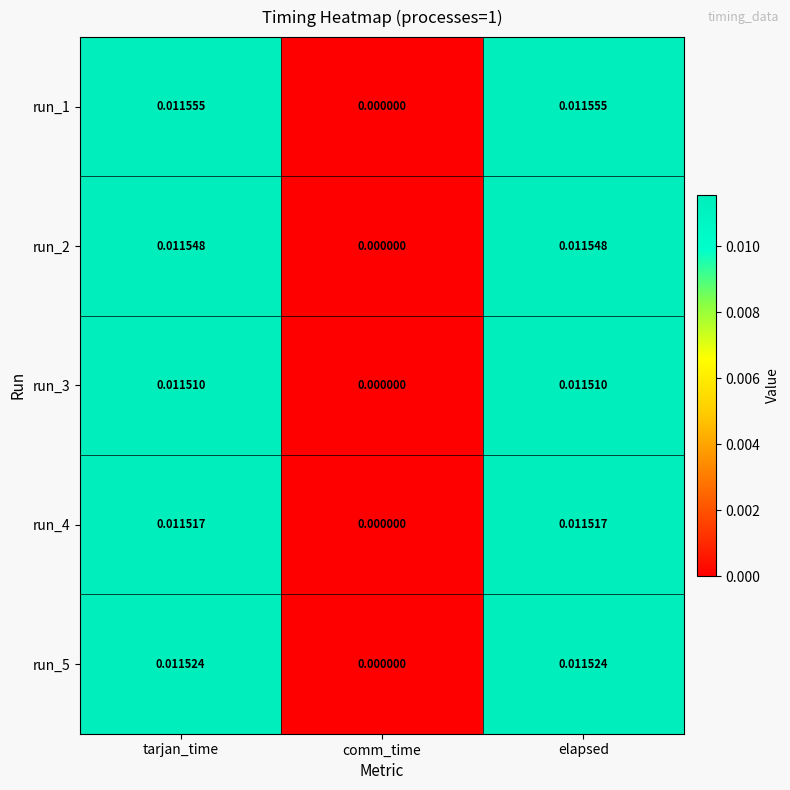

Where is run_1 nearest to the value 0?

comm_time